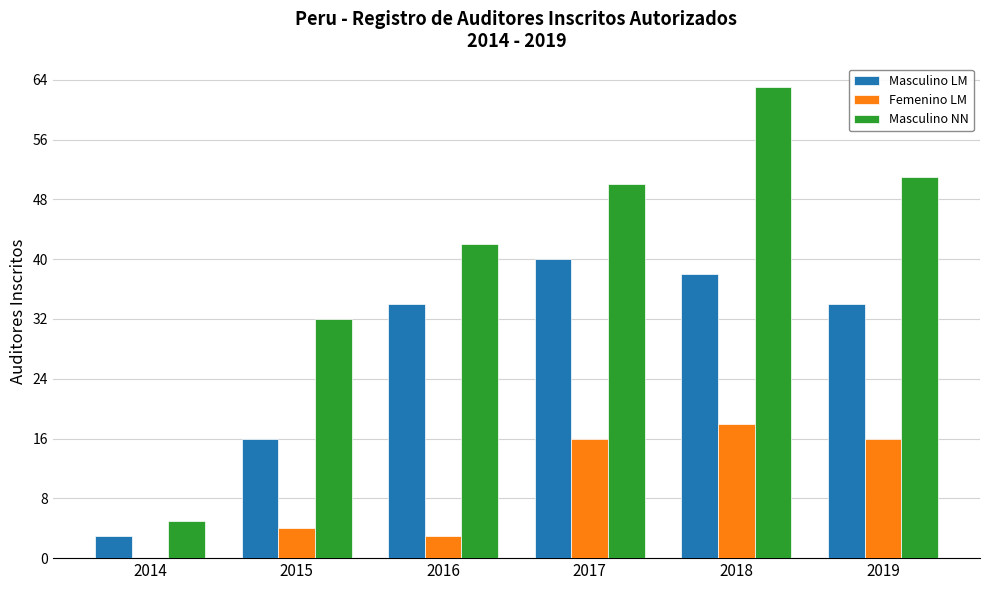

Read the Femenino LM value at 2016, to the nearest 5.

5